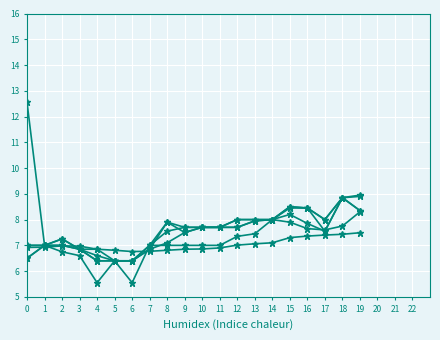

How many categories are shown in the chart?

20